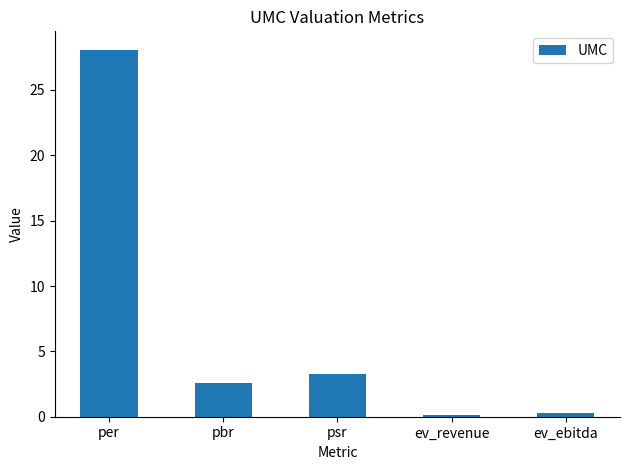

Reading left to right, extract all data points from this chart.

per=28.1	pbr=2.6	psr=3.3	ev_revenue=0.1	ev_ebitda=0.3